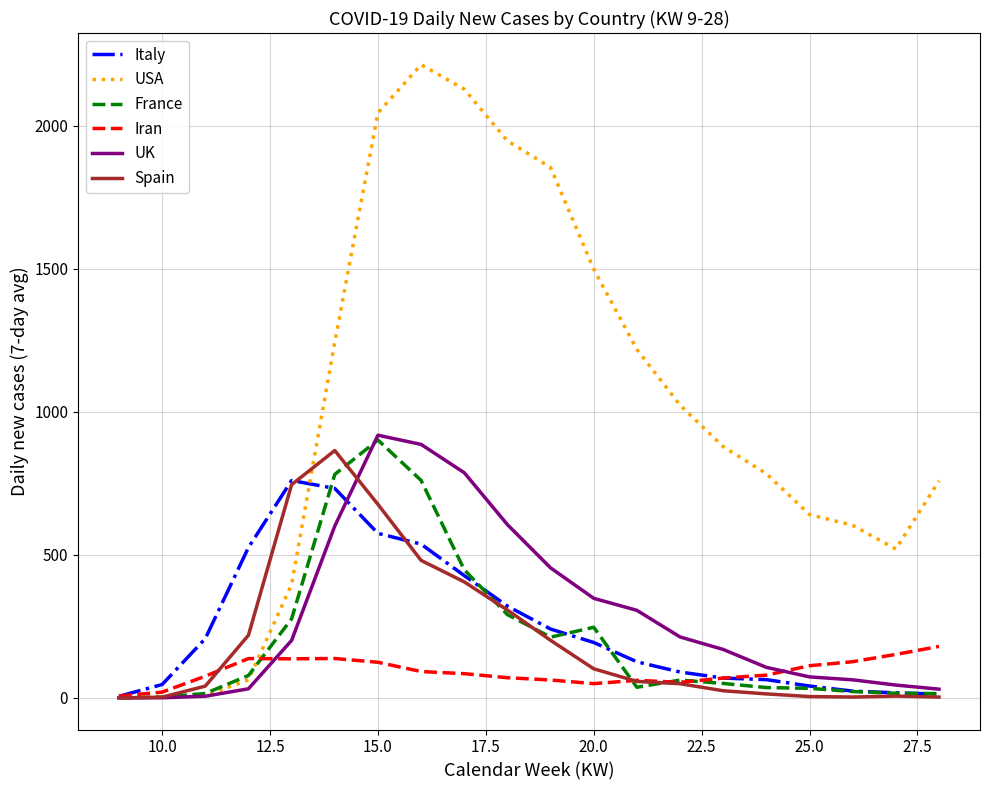

Which series has the largest total across all categories?

USA